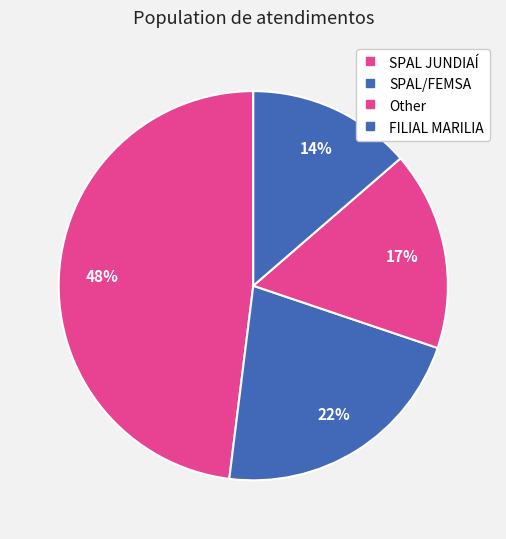

How many slices are in this pie chart?

4